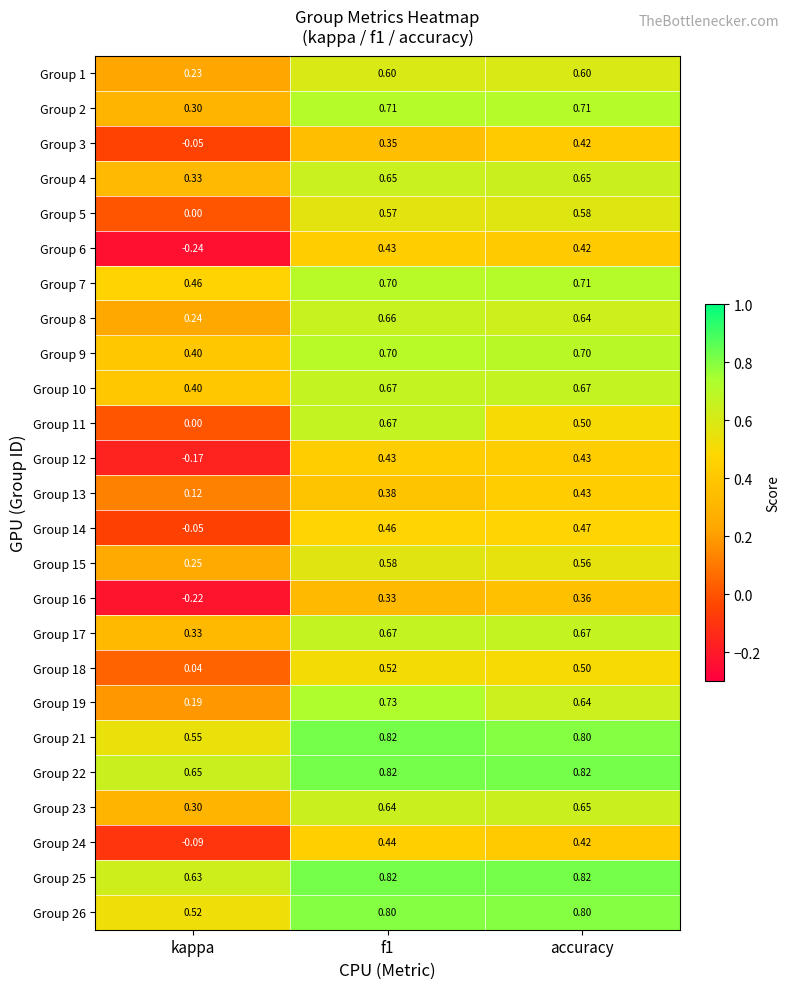

Is the value of Group 8 at kappa greater than the value of Group 2 at kappa?

No